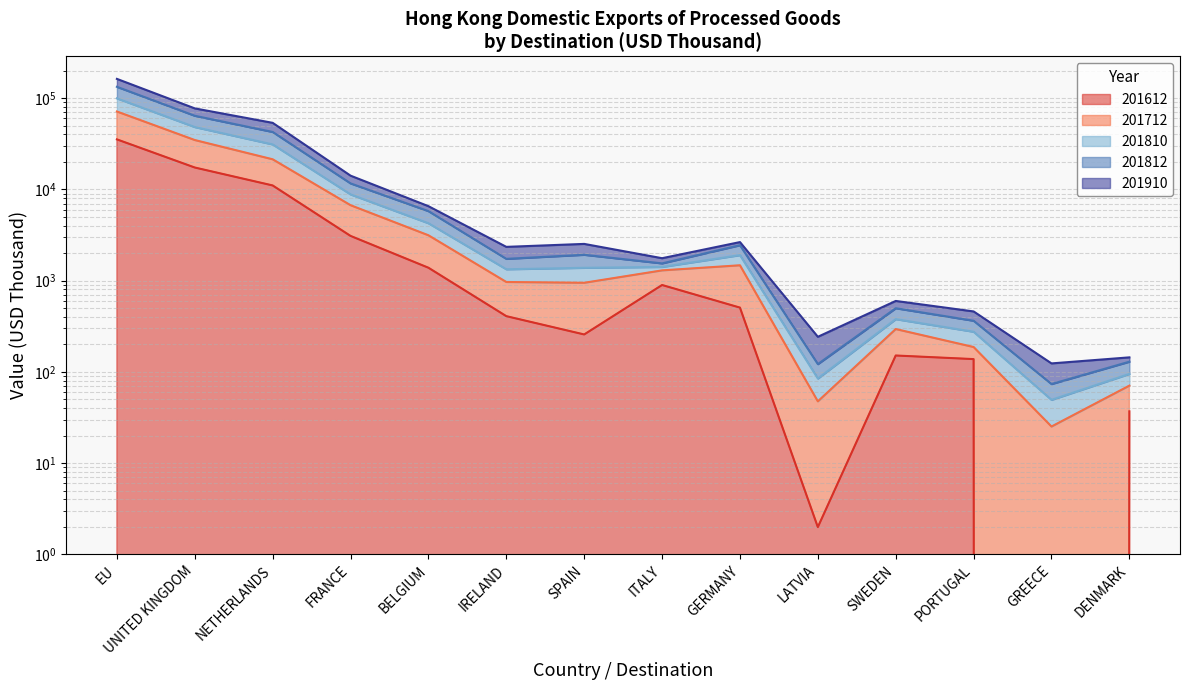

What is the approximate value of 201810 at LATVIA?

242.2